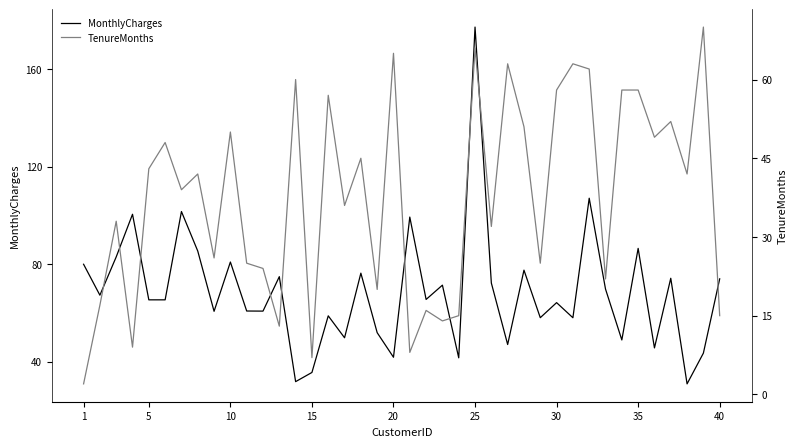

Which category has the highest value in the MonthlyCharges series?

25